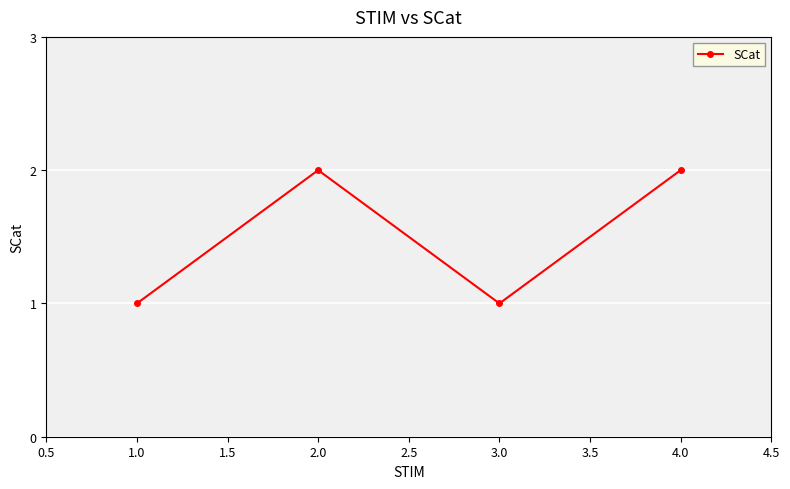

Between 1.0 and 4.0, which is larger?

4.0